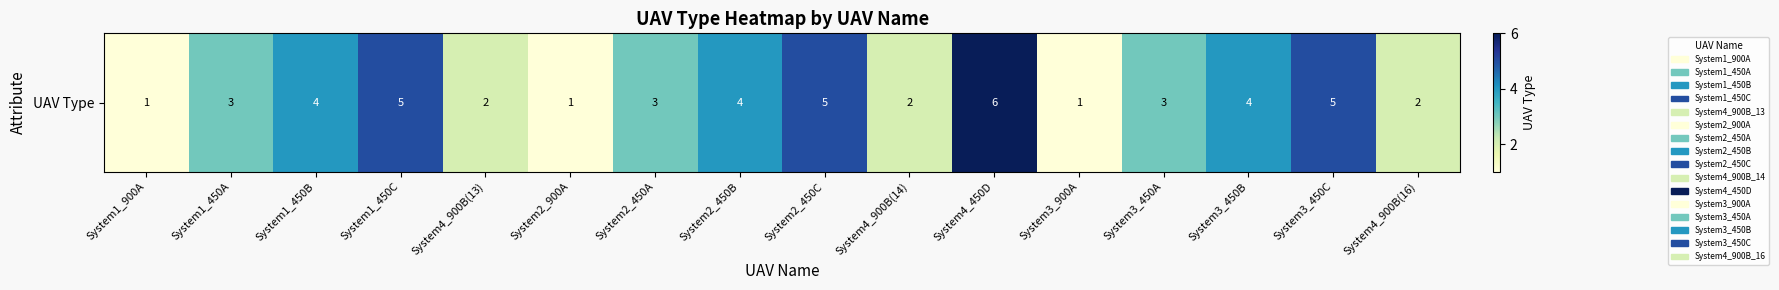

How many values are between 2 and 5?

12